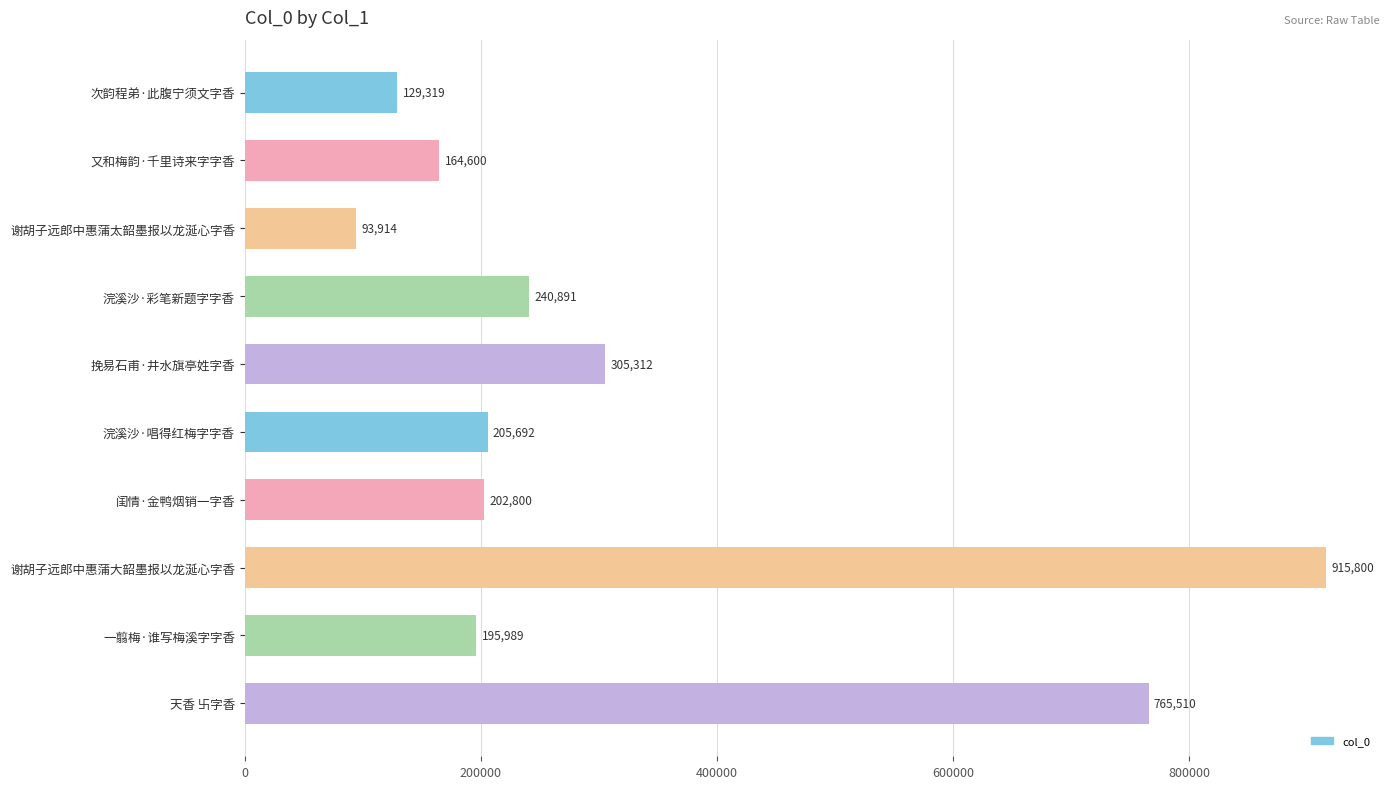

Which has a higher value, 浣溪沙·彩笔新题字字香 or 次韵程弟·此腹宁须文字香?

浣溪沙·彩笔新题字字香